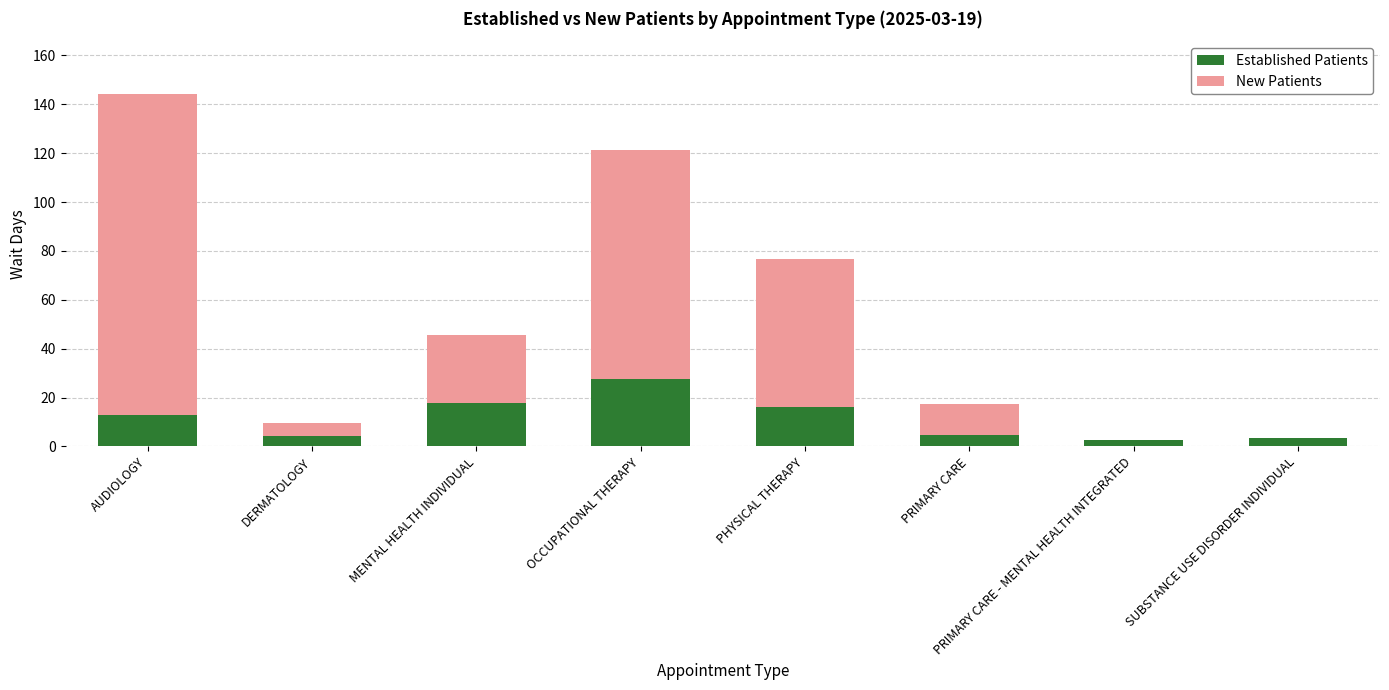

Does the chart contain stacked bars?

Yes